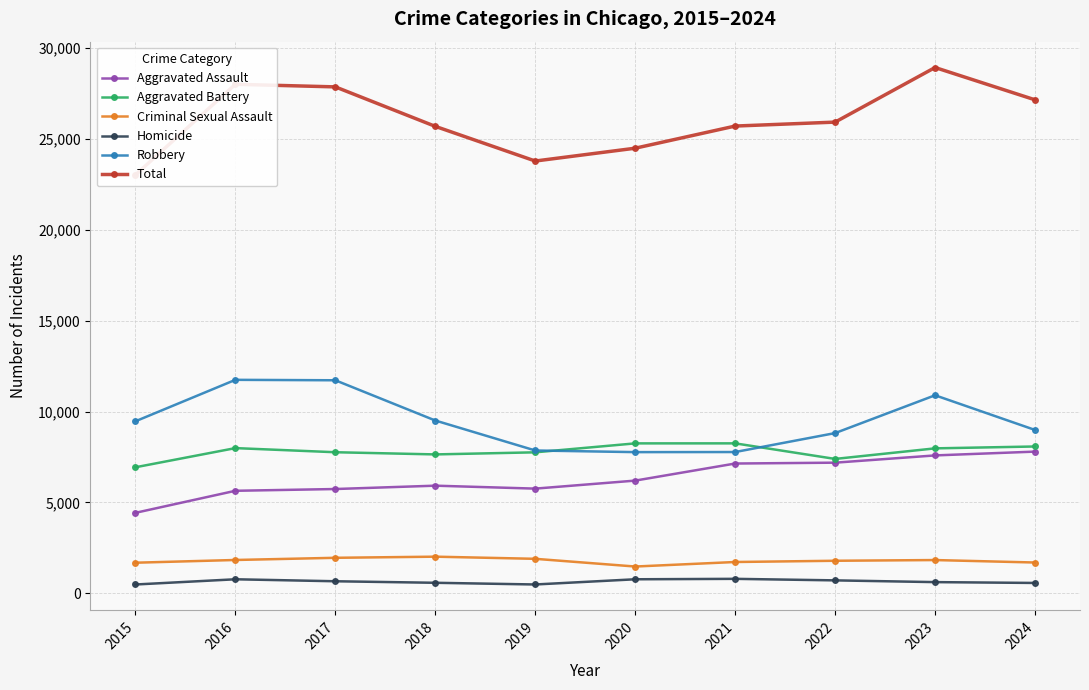

What is the spread (max minus min) of values at 2022?

25199